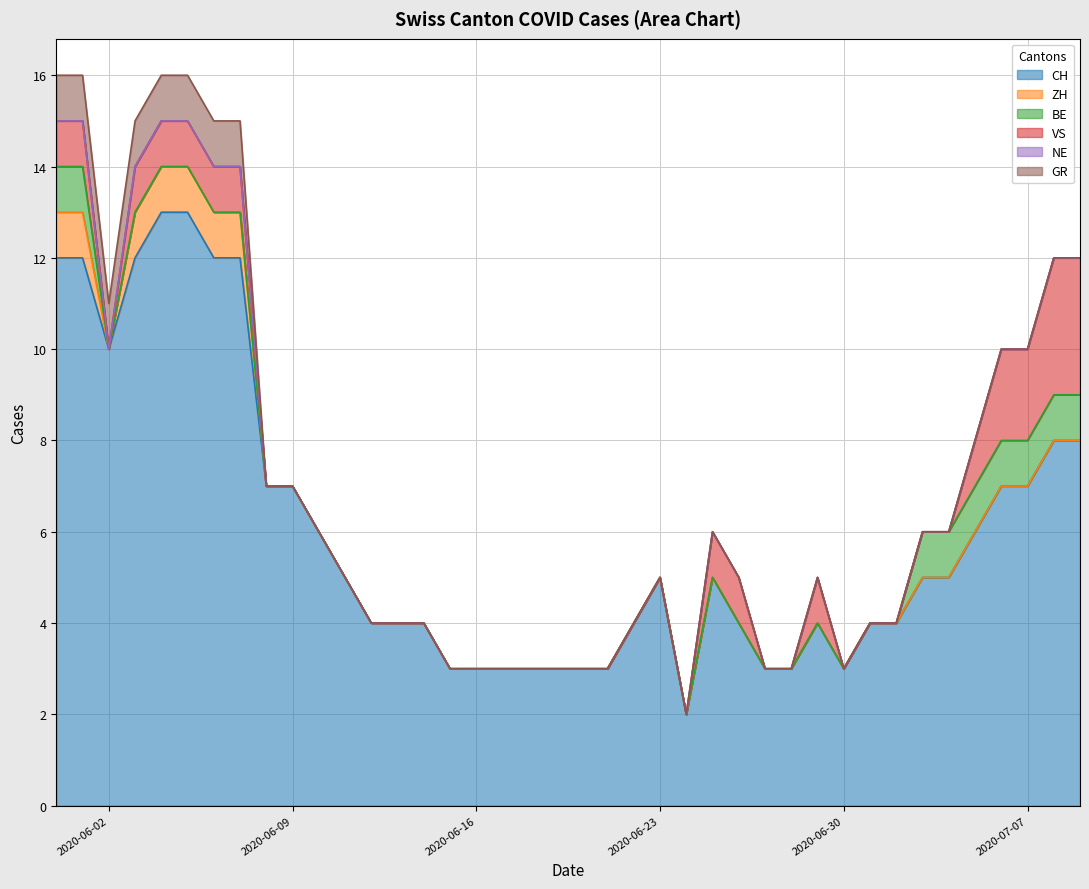

At which category does CH reach its first local valley?

2020-06-02